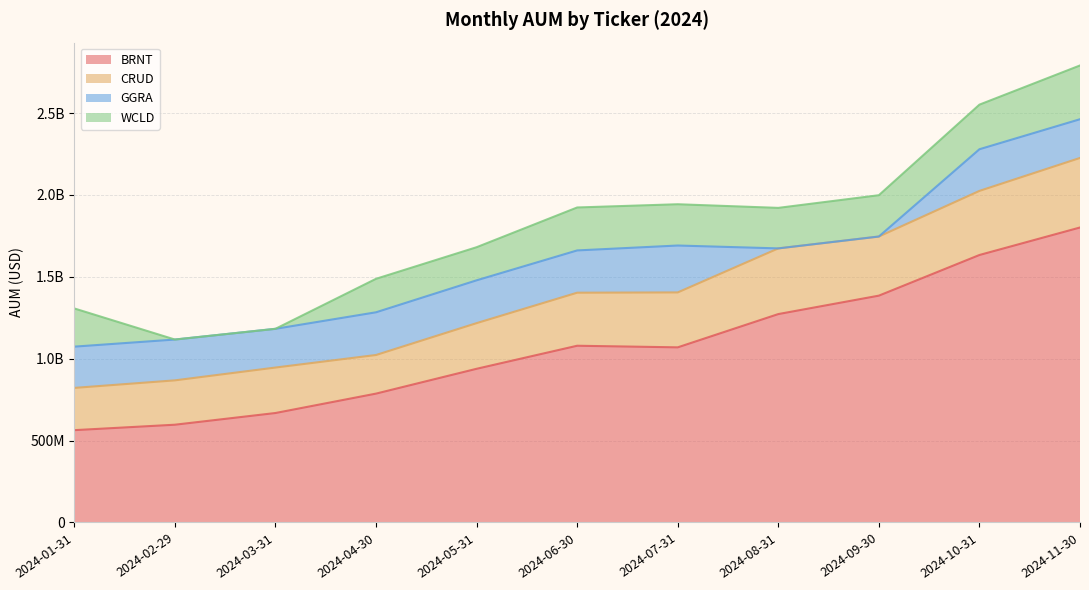

Where is the first local maximum for BRNT?

2024-06-30